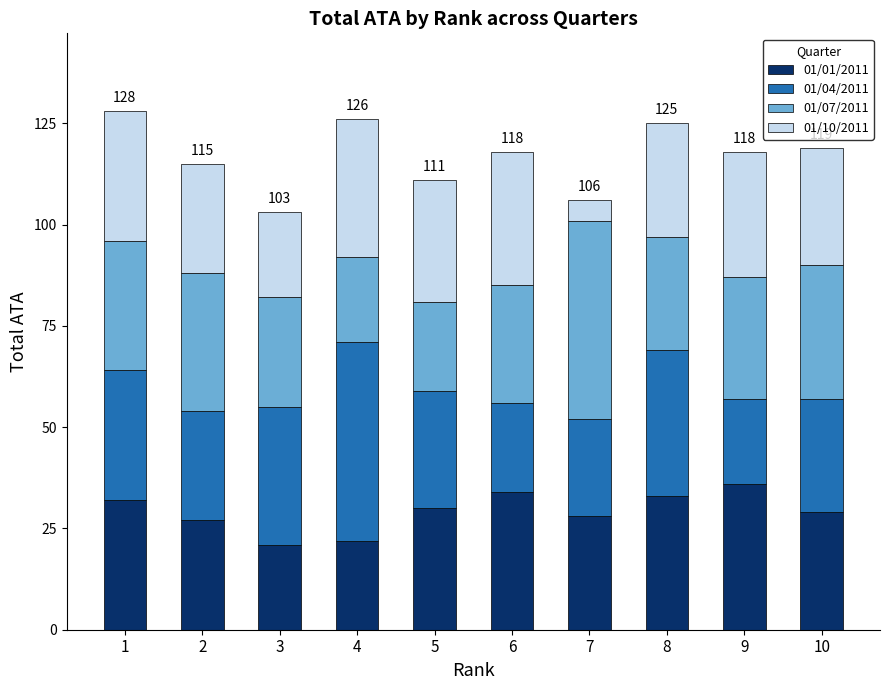

What is the minimum value for 01/01/2011?

21